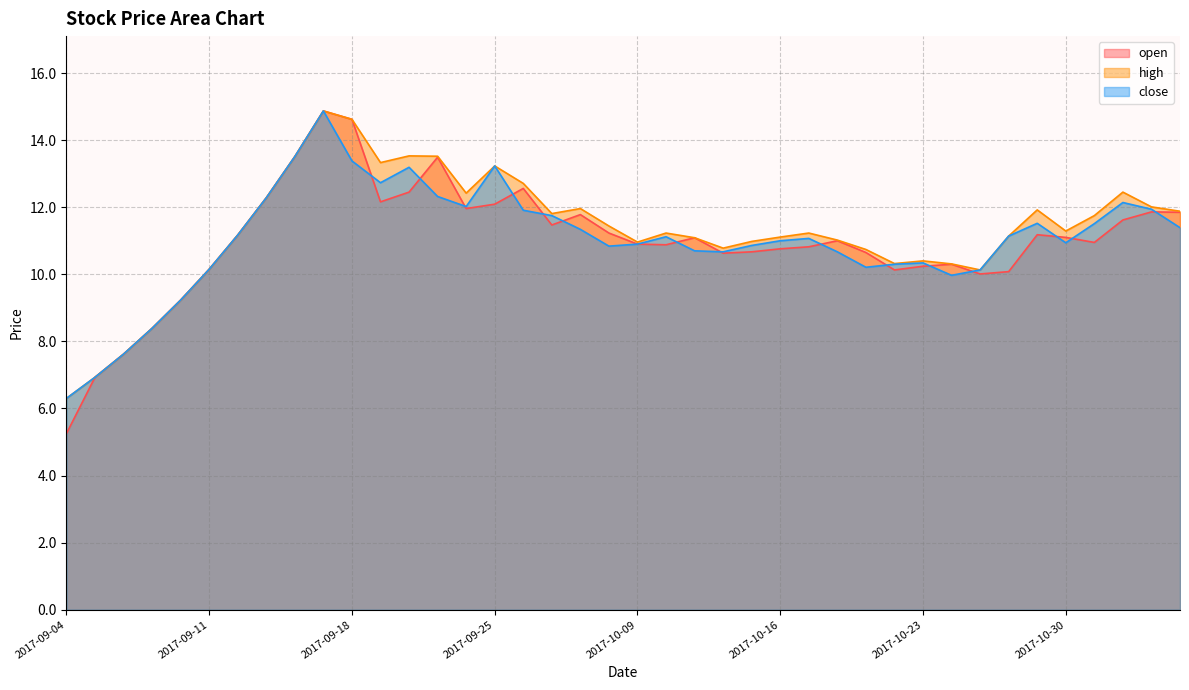

Rank the series at 2017-10-11 from highest to lowest value.

open, high, close